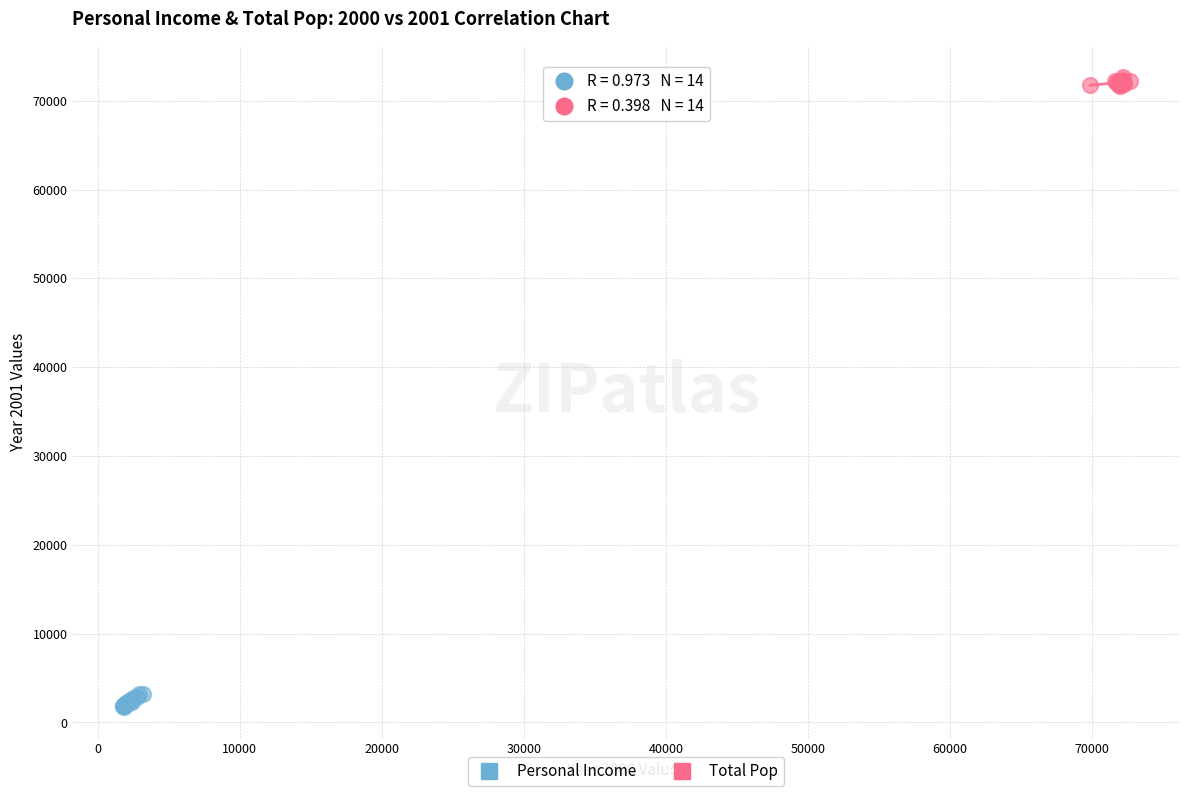

Which series reaches the maximum Y coordinate?

Total Pop